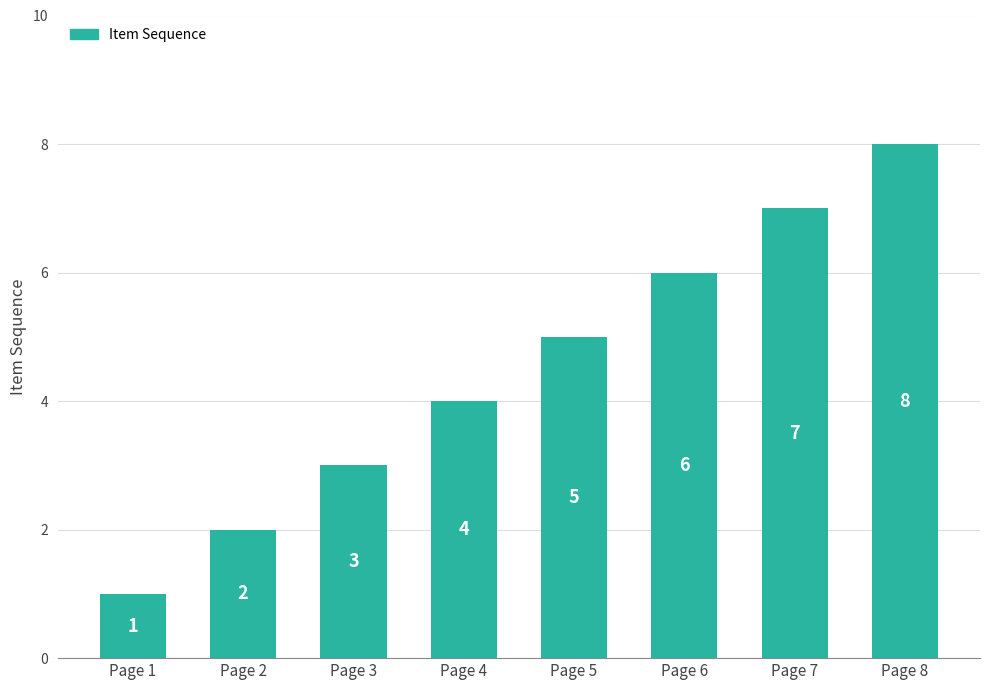

Reading left to right, what are all the values shown in this chart?

Page 1=1	Page 2=2	Page 3=3	Page 4=4	Page 5=5	Page 6=6	Page 7=7	Page 8=8